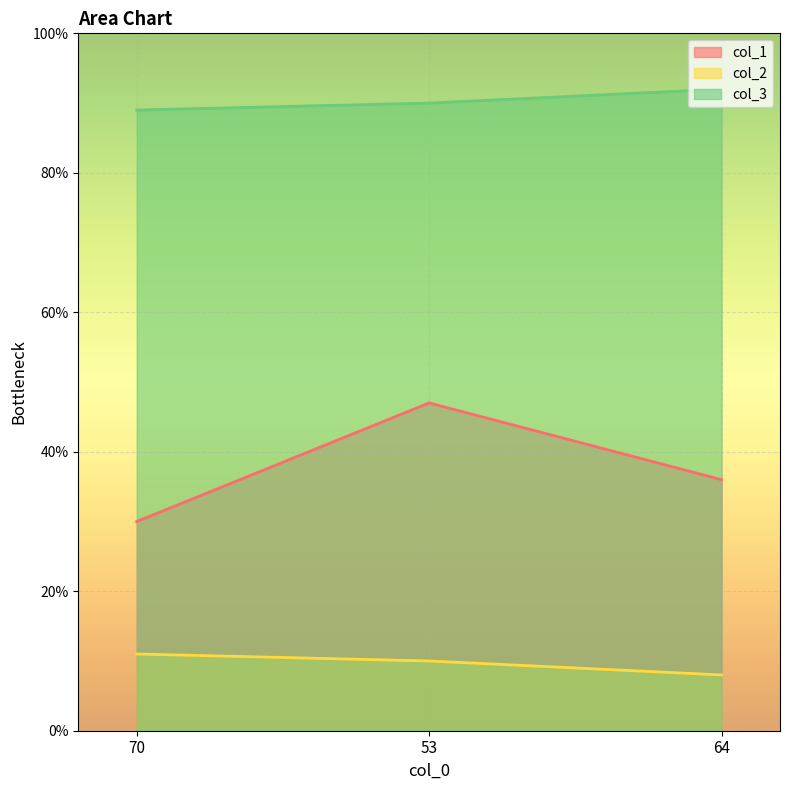

Read the col_3 value at 70.

89